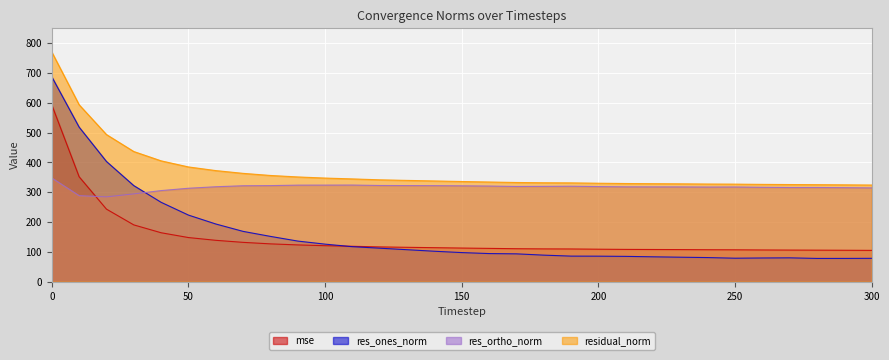

At which label is residual_norm closest to 547?

10